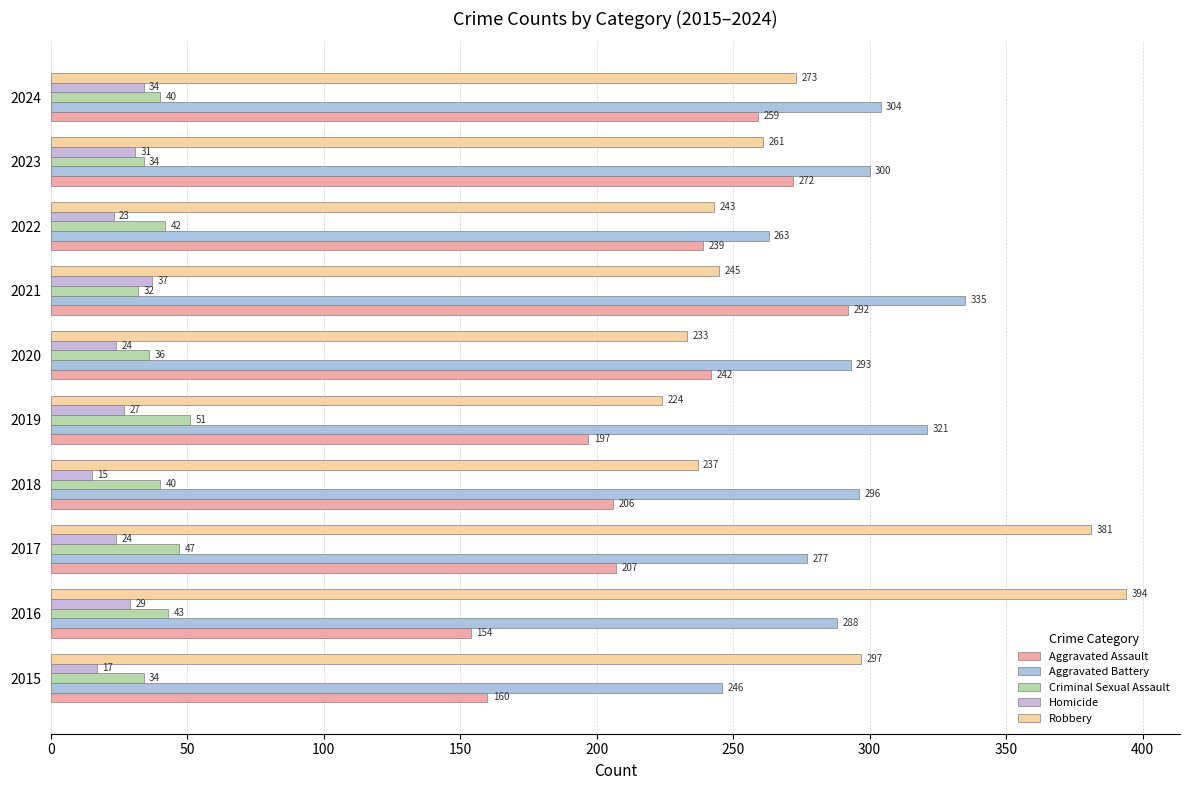

What is the difference between the second highest and minimum values in the Aggravated Battery series?

75